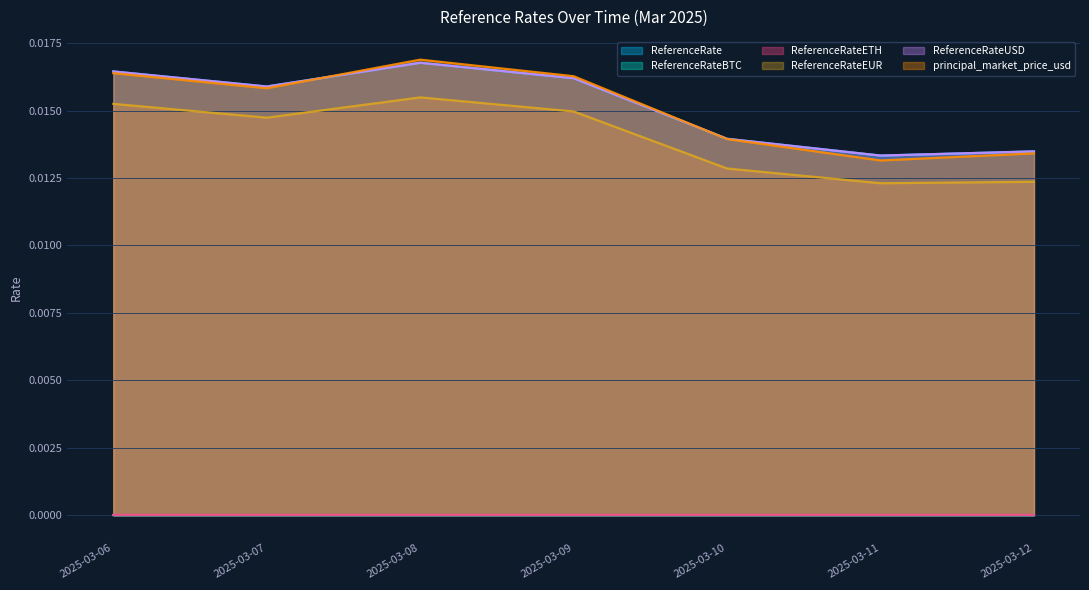

What is the total value across all series at 2025-03-11?

0.1